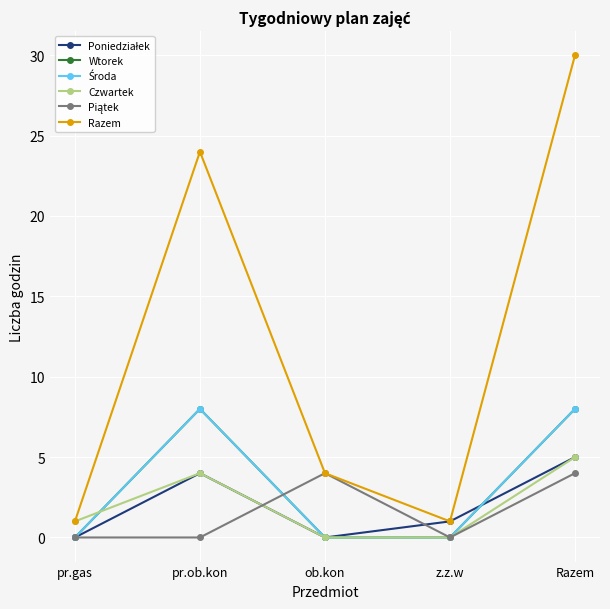

Is this an area chart (filled region under the line)?

No